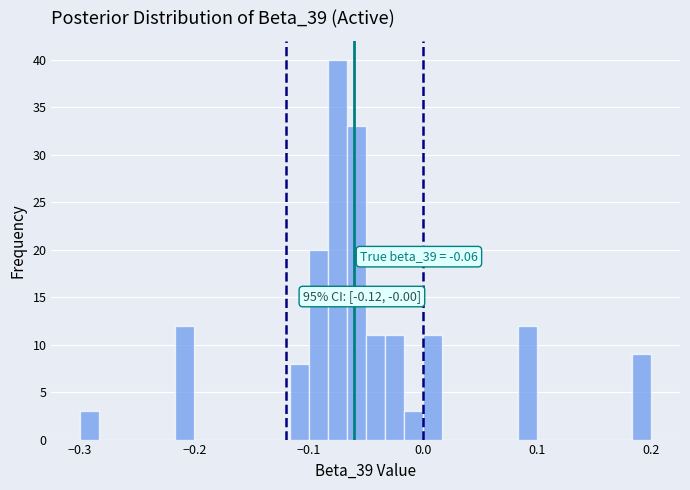

Read against the x-axis, roughly where is the centre of the tallest bar?

-0.07